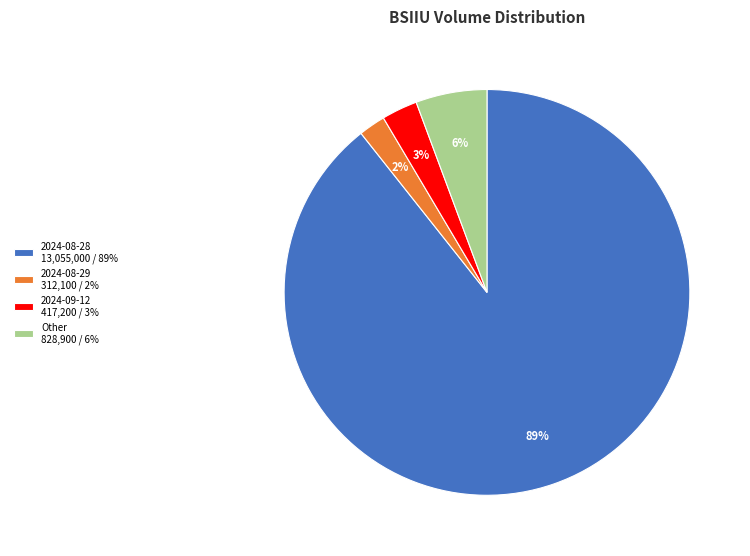

Which slice represents more than half of the pie?

2024-08-28 13,055,000 / 89%